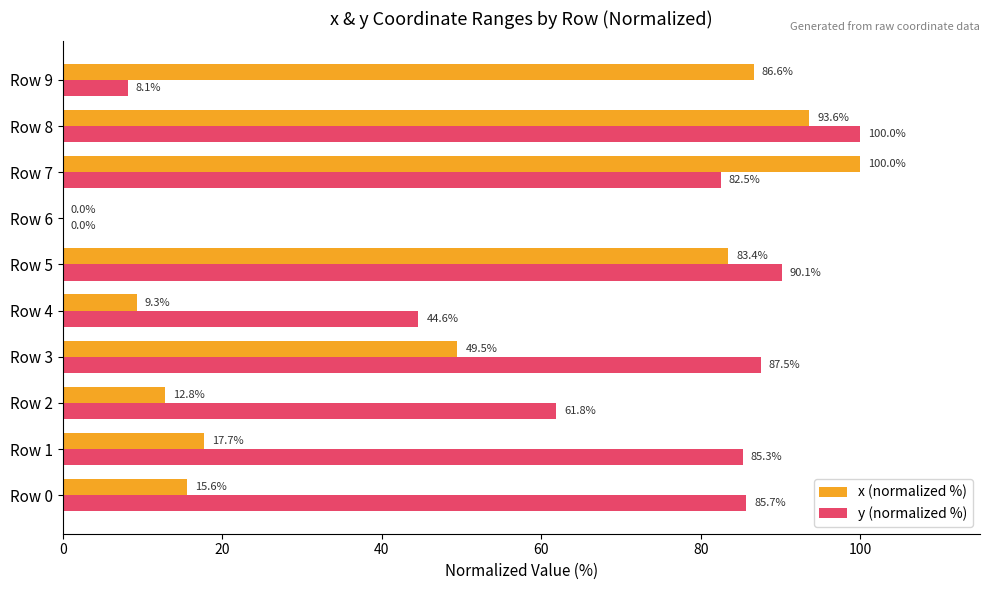

What is the sum of the y (normalized %) values at Row 0 and Row 4?

130.3